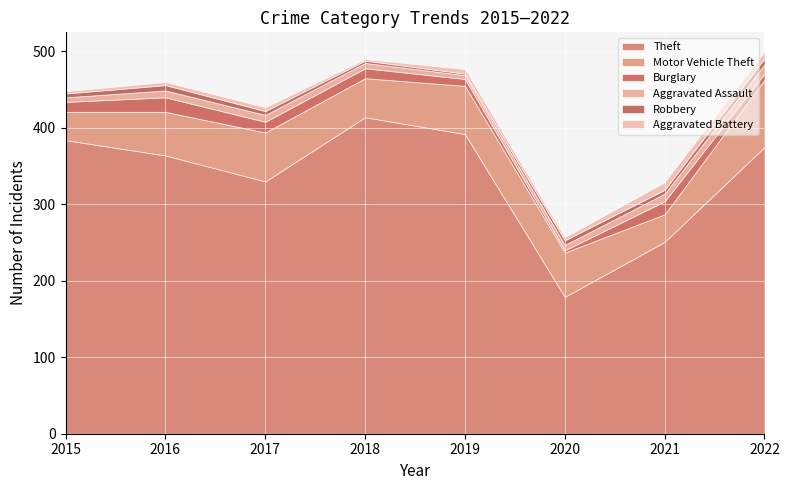

What is the difference between the maximum and minimum values in the Aggravated Assault series?

7